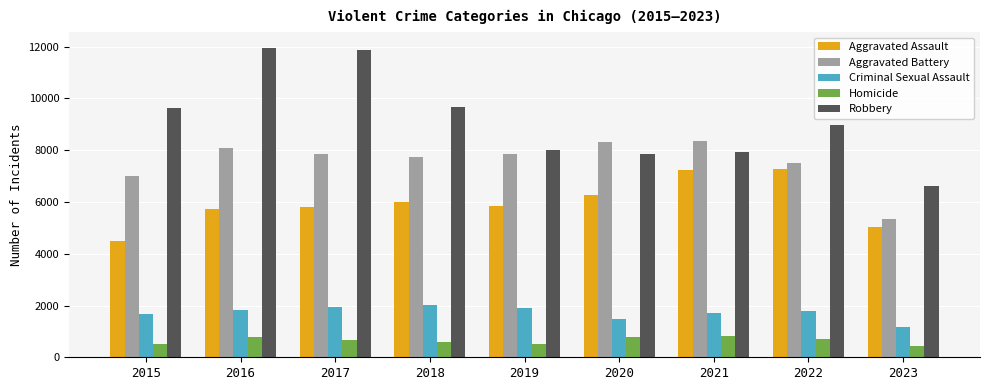

What is the lowest value of the Aggravated Assault series?

4480